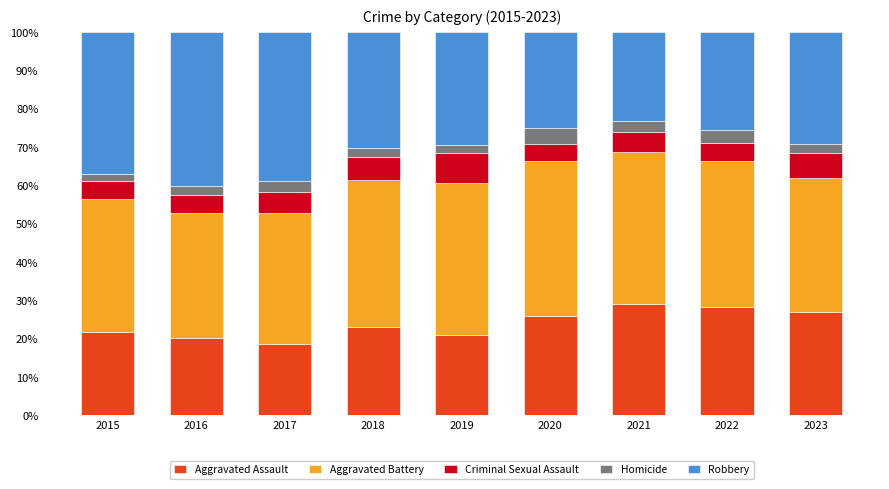

What is the total value across all series at 2019?

100.0